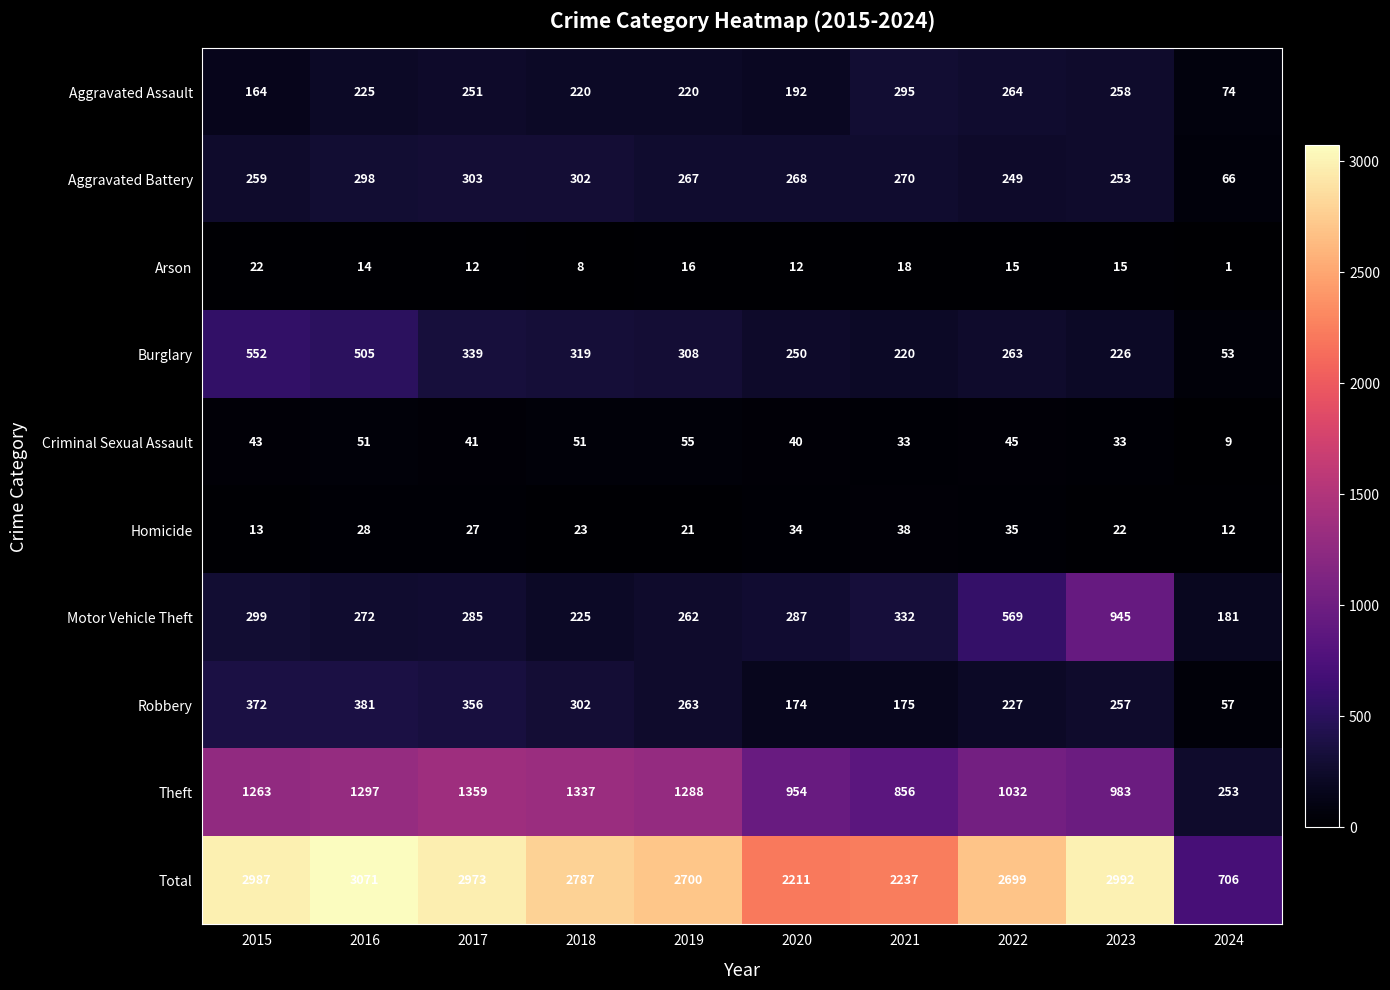

Is it true that Aggravated Assault equals 164 at 2015?

True